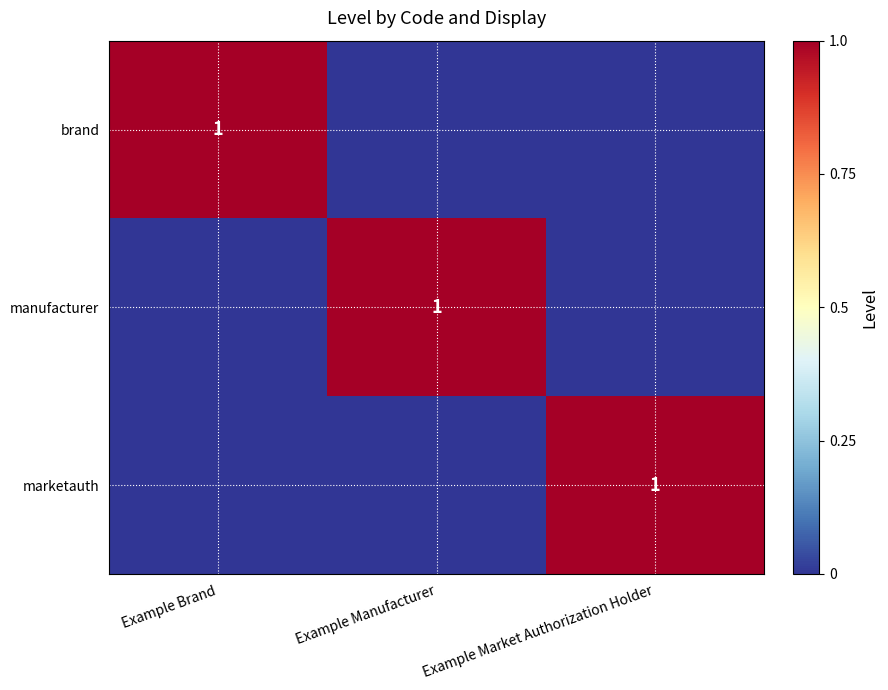

The manufacturer series shows 0 at Example Manufacturer. True or false?

False